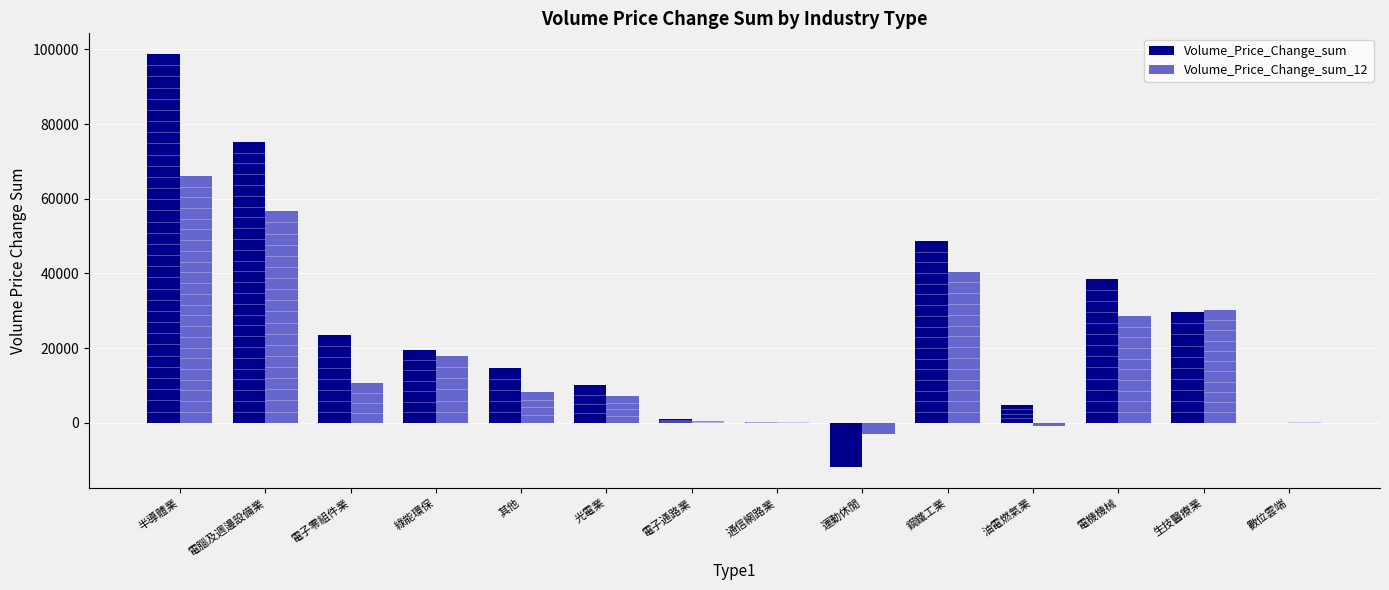

What is the total value across all series at 運動休閒?

-14905.5